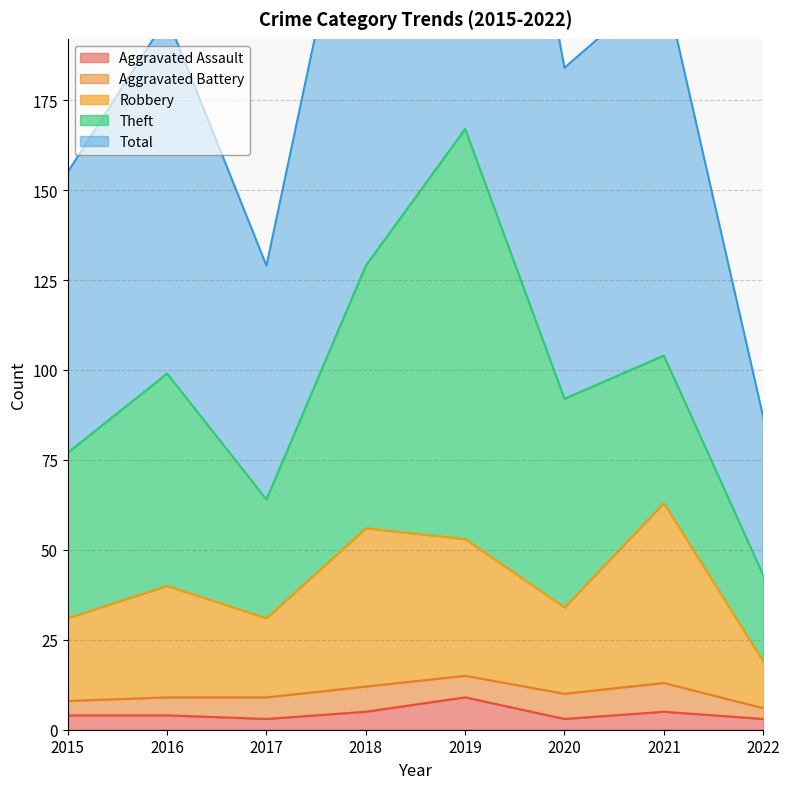

Which series changed the most between 2016 and 2021?

Robbery